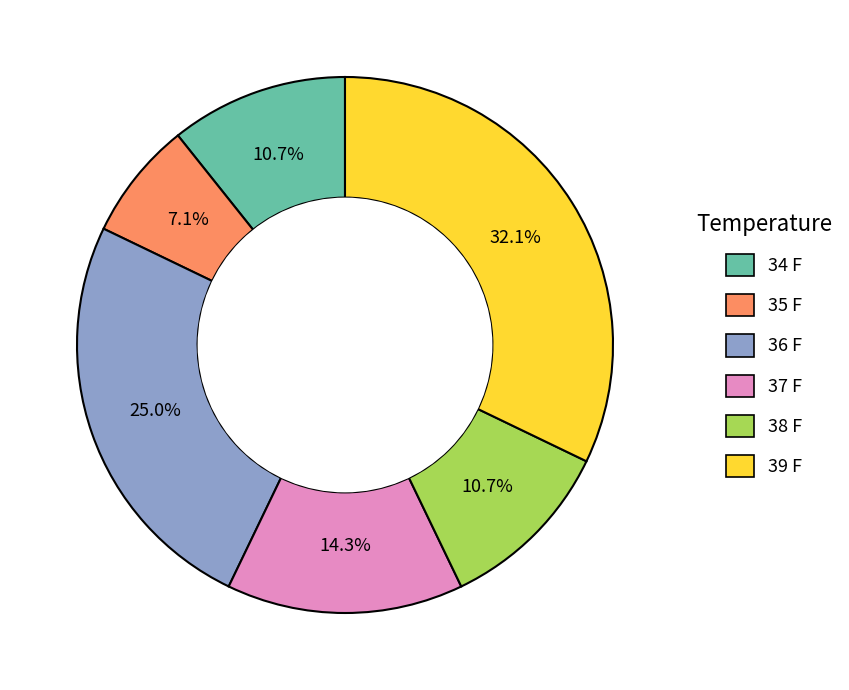

To the nearest percent, what is the average slice percentage?

17%